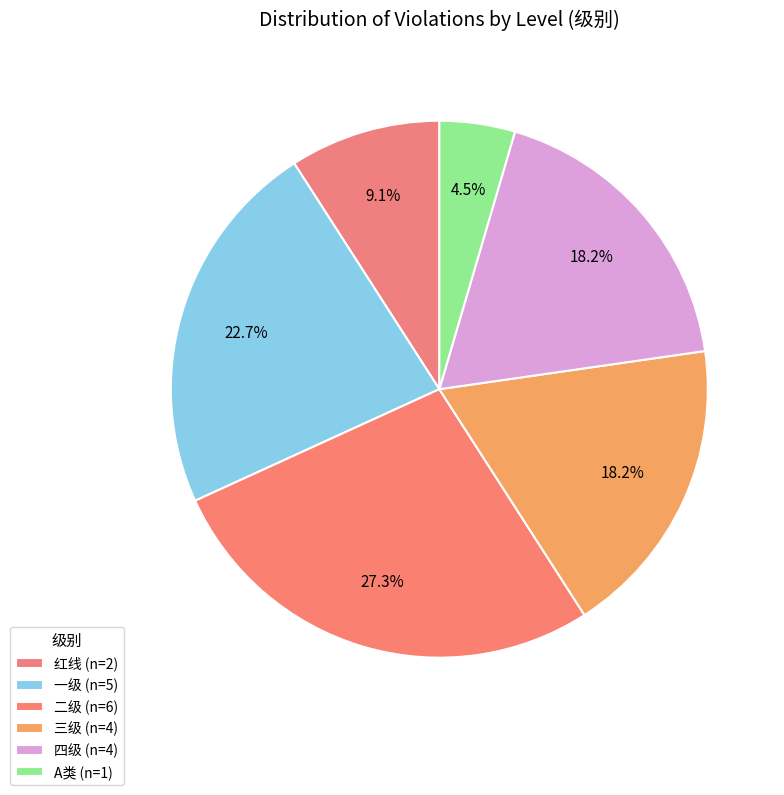

How many segments does this pie chart have?

6